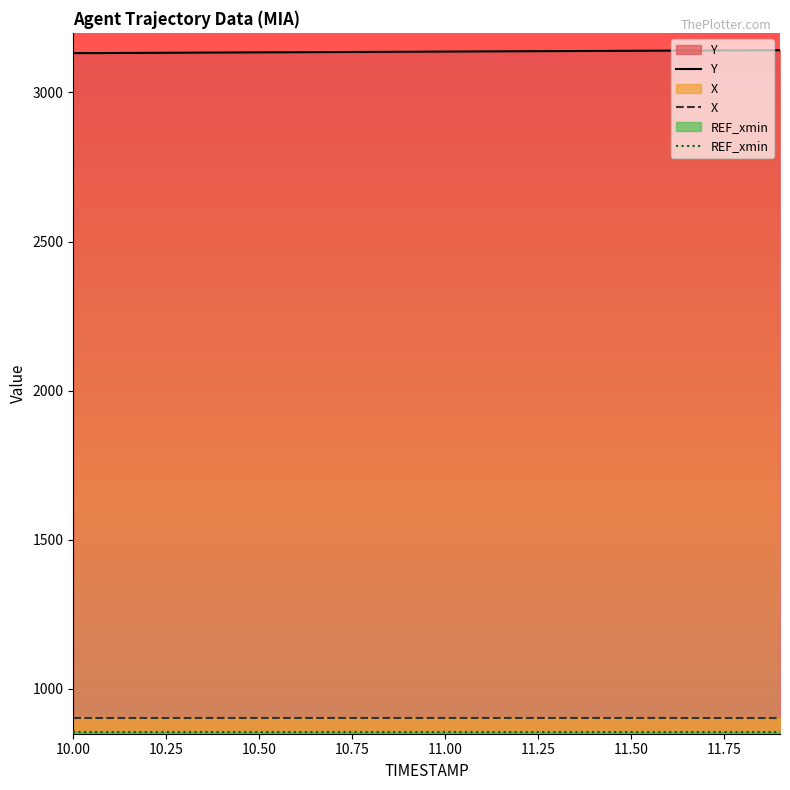

What is the lowest value of the X series?

902.6